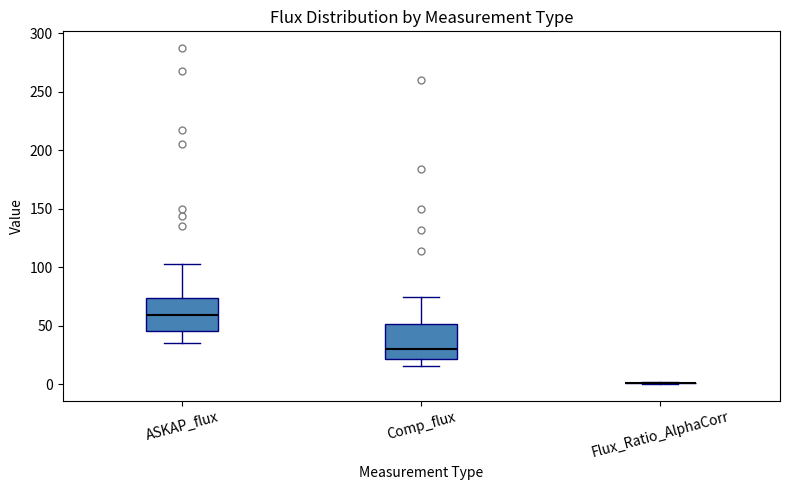

Where is the lower edge of the box for Comp_flux on the y-axis? The values are not printed on the chart, so give them approximately, as read against the axis.

20